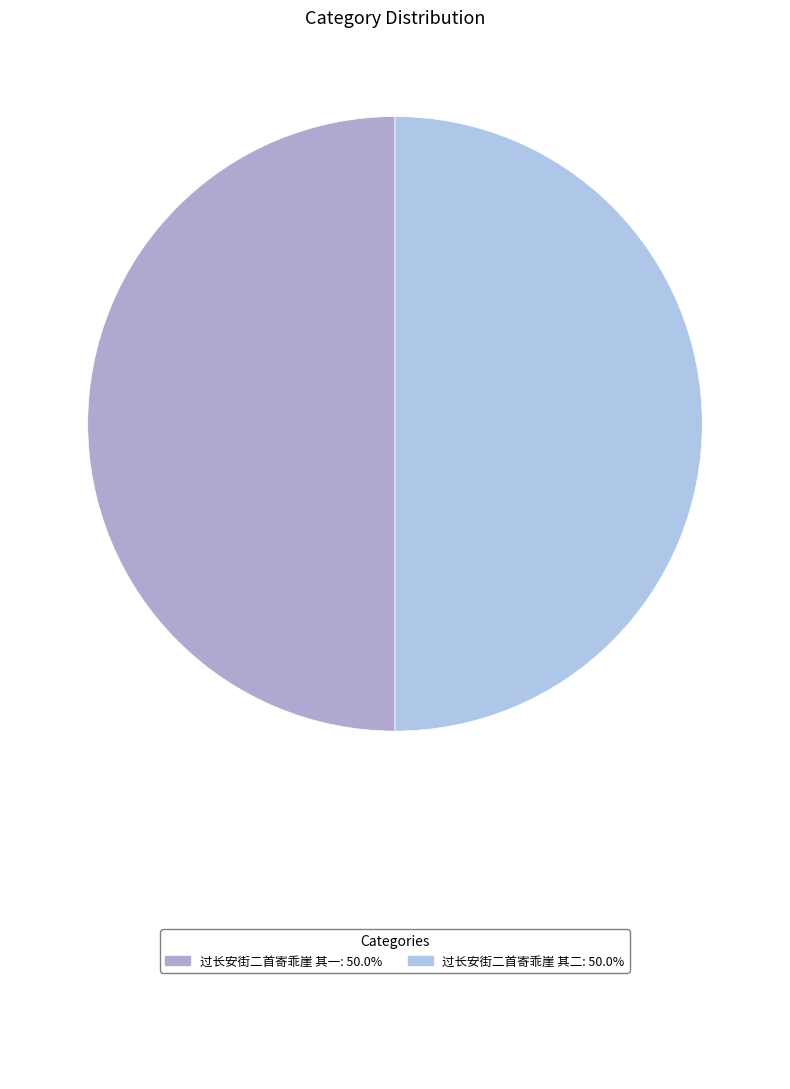

How many slices are in this pie chart?

2